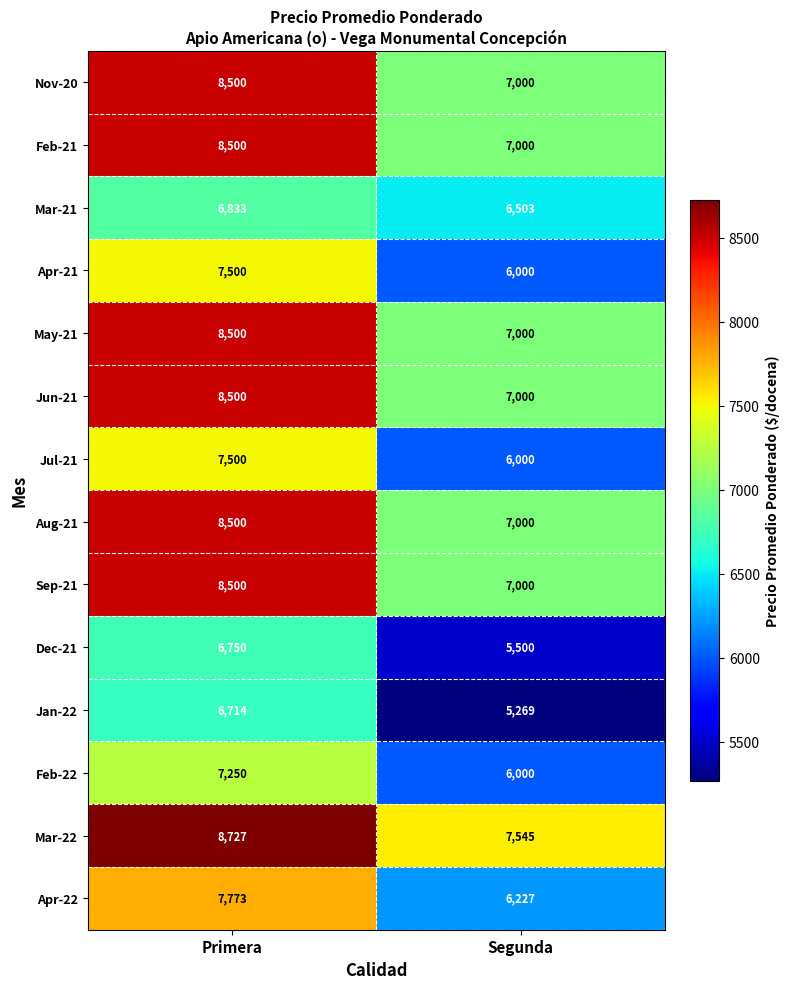

List the labels in order of Jun-21 value, smallest first.

Segunda, Primera